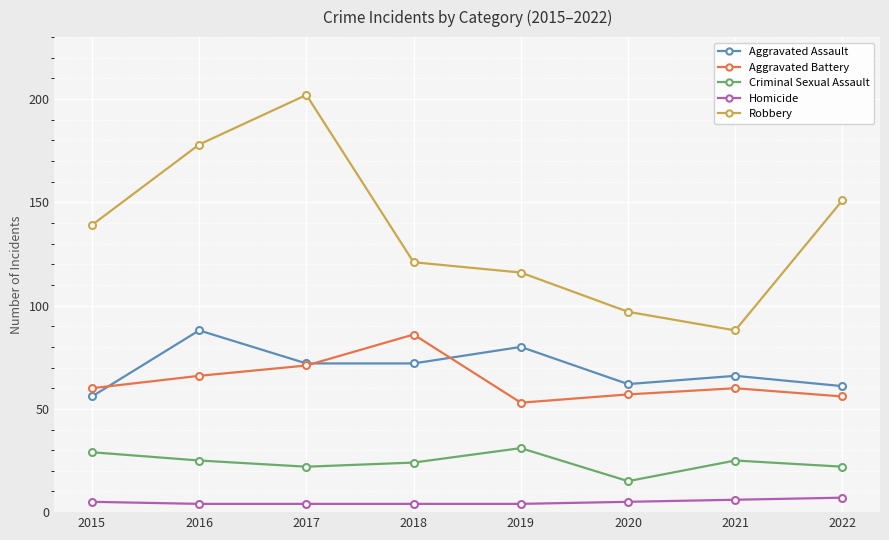

What value does the Aggravated Battery series have at 2019?

53